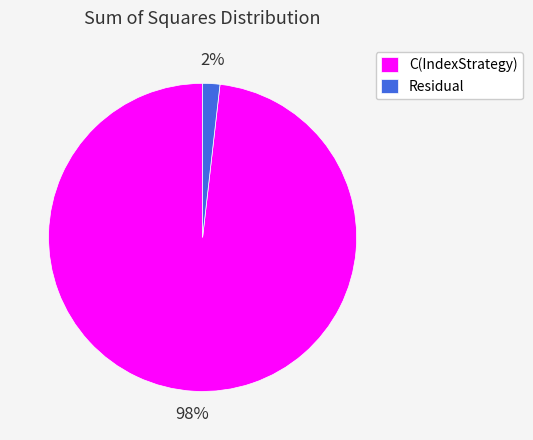

Do Residual and C(IndexStrategy) together represent more than half of the pie?

Yes